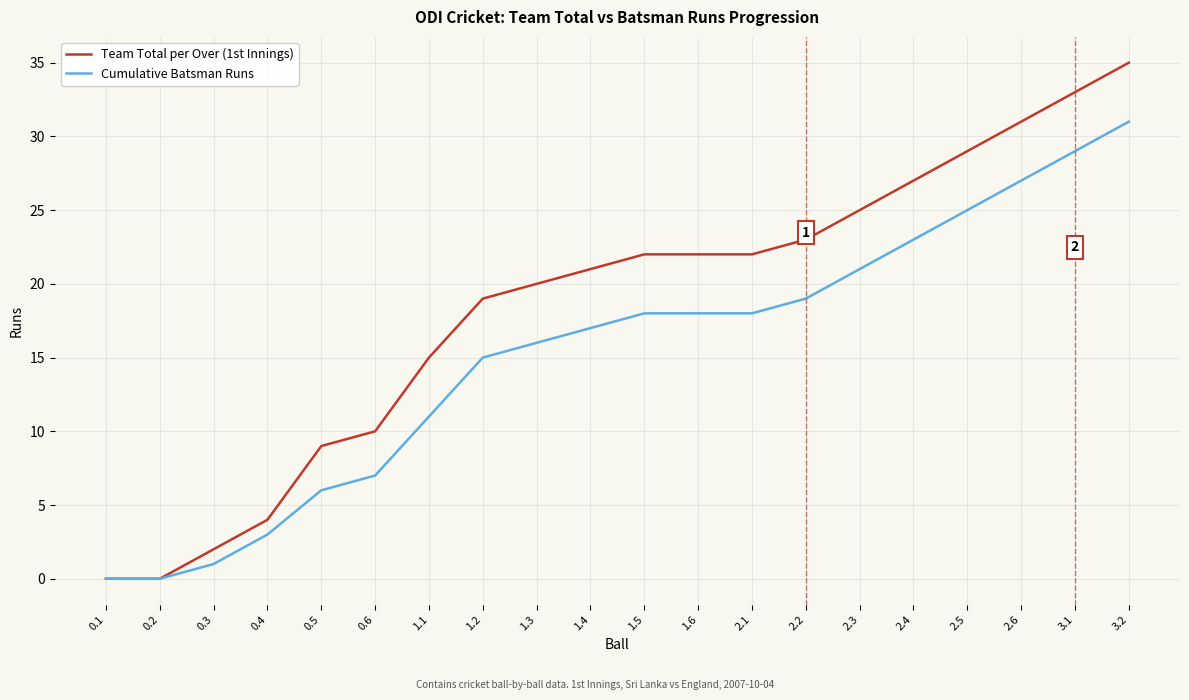

What is the total value across all series at 1.5?

40